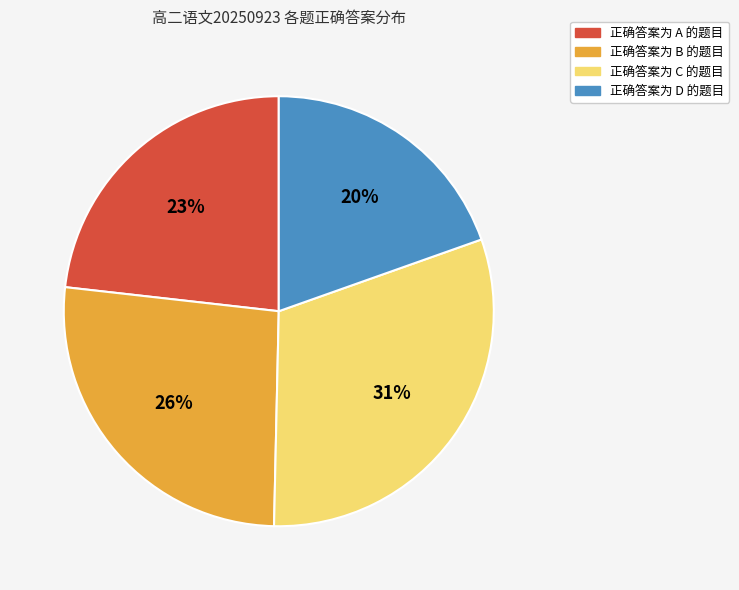

To the nearest percent, what is the difference between the largest and smallest slice percentages?

11%